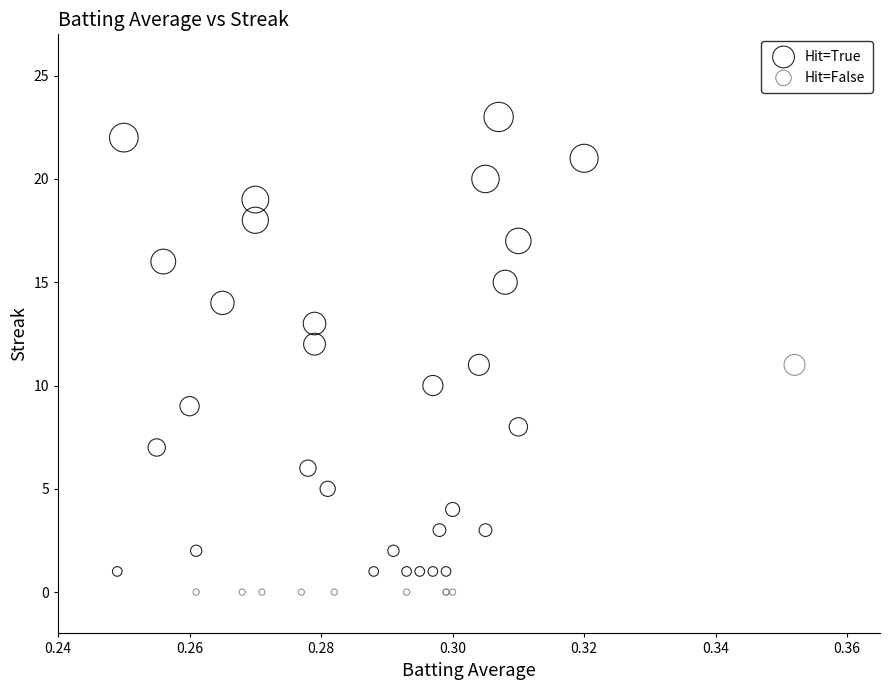

Which series has the largest Y range (max minus min)?

Hit=True